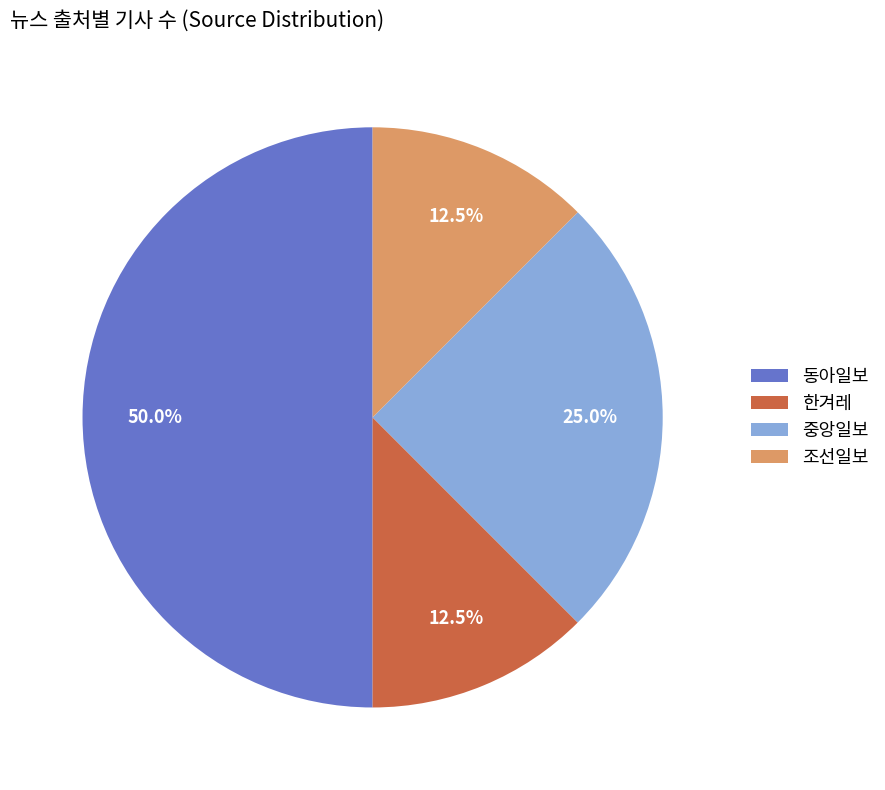

Does 중앙일보 account for over 50% of the chart?

No